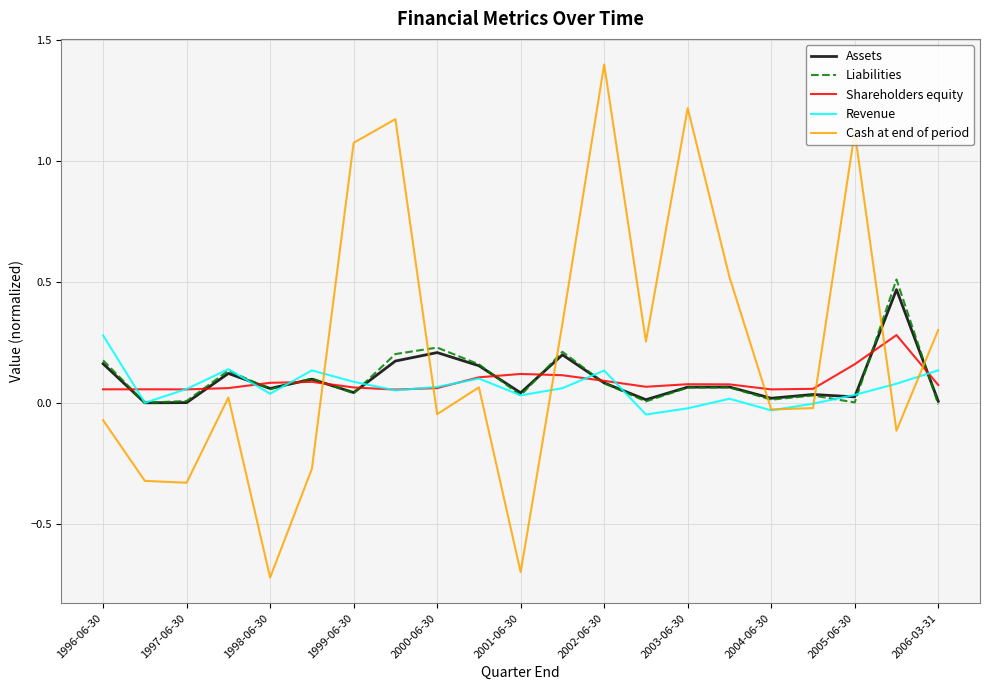

Which series ends up on top after the final intersection of Cash at end of period and Shareholders equity?

Cash at end of period